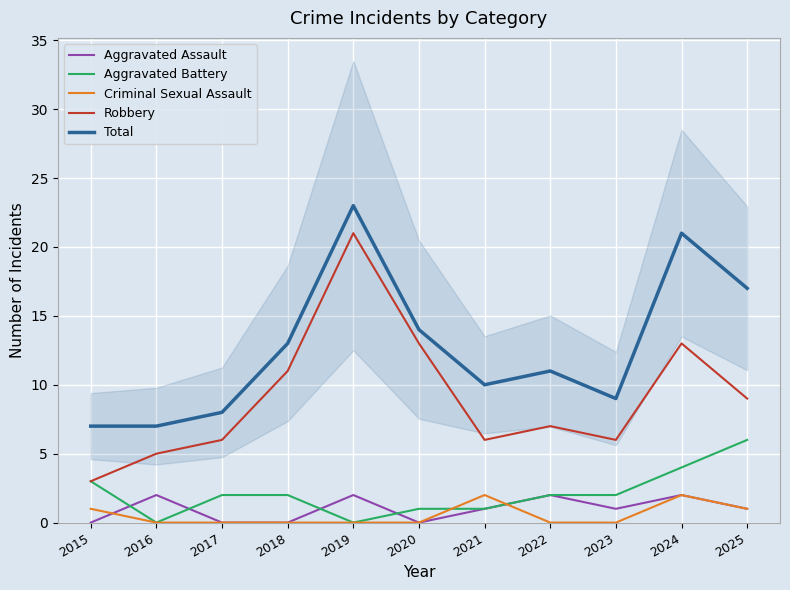

What is the total value across all series at 2016?

14